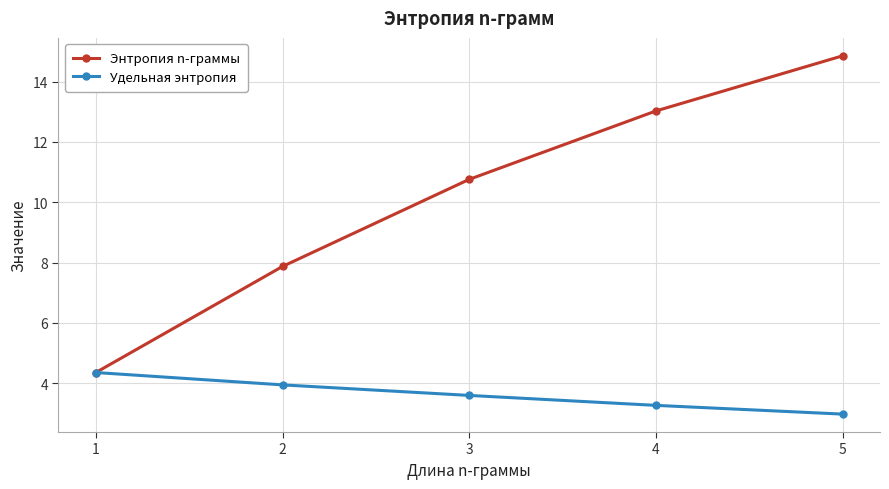

Rank the categories by Энтропия n-граммы value from lowest to highest.

1, 2, 3, 4, 5